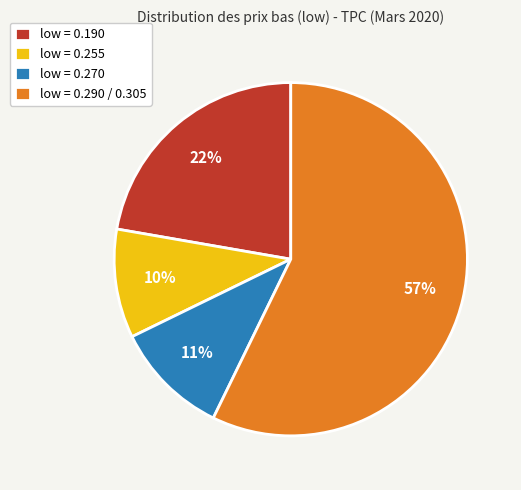

Does any single category account for the majority?

Yes